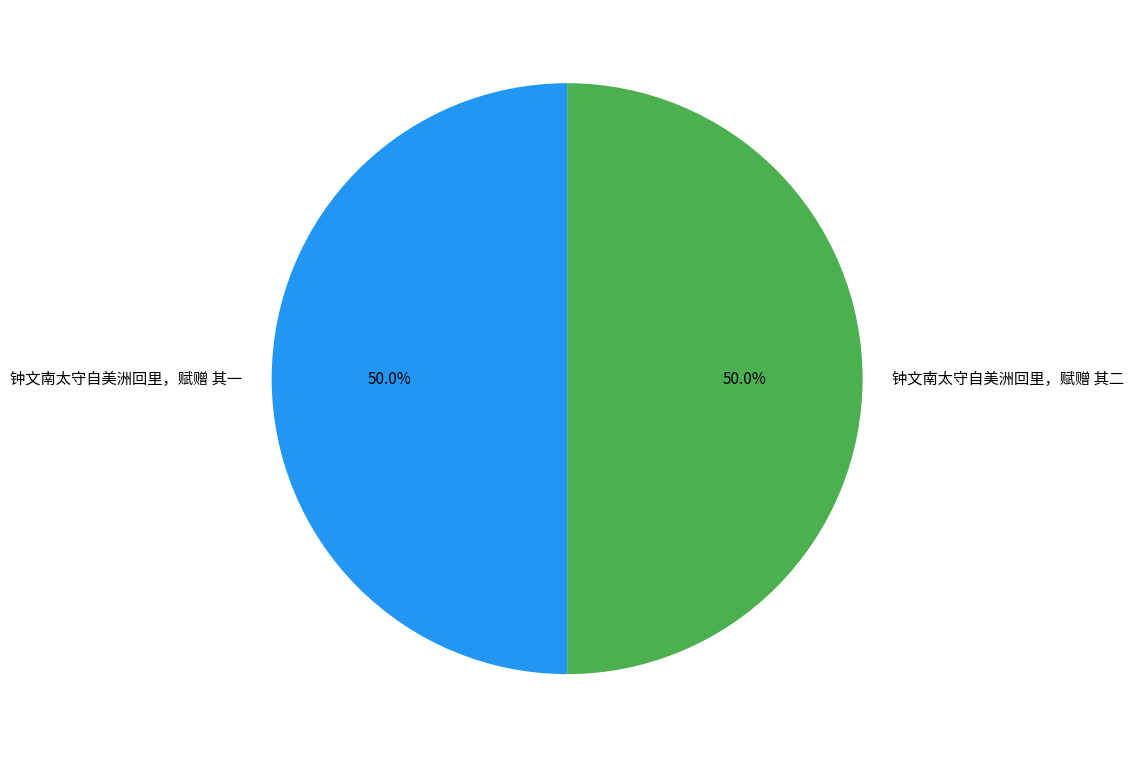

True or false: 钟文南太守自美洲回里，赋赠 其一 accounts for 50% of the total.

True